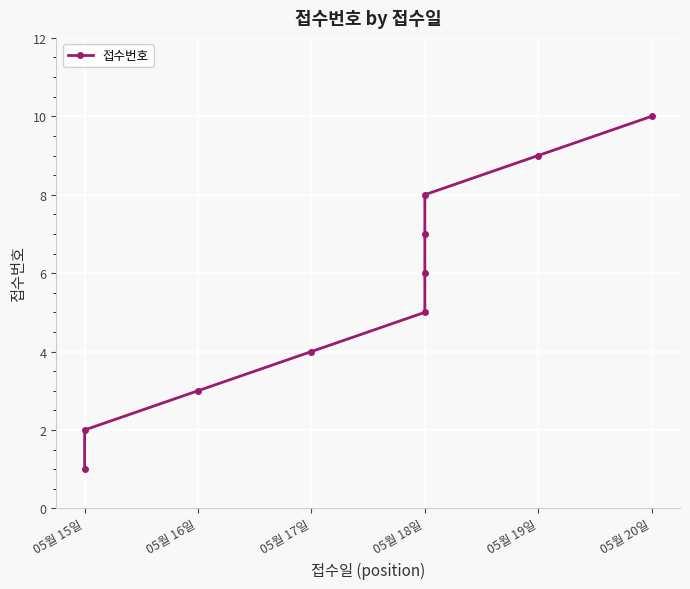

What is the smallest value displayed?

1